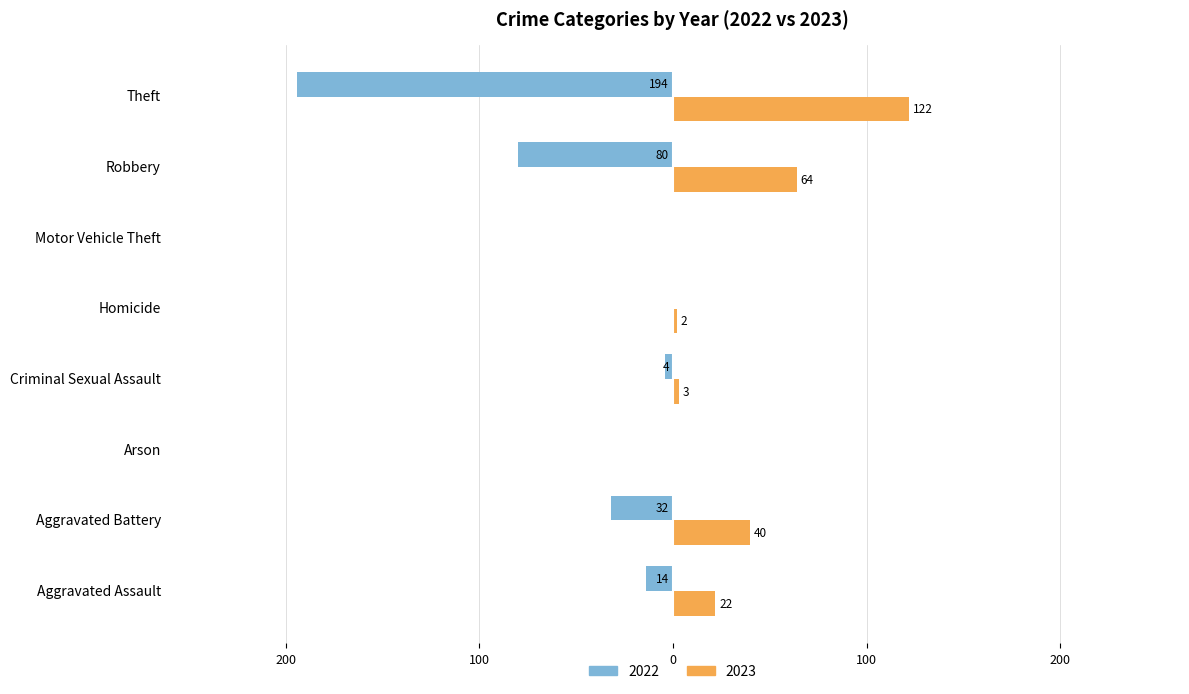

What are all the series names shown in the legend?

2022, 2023